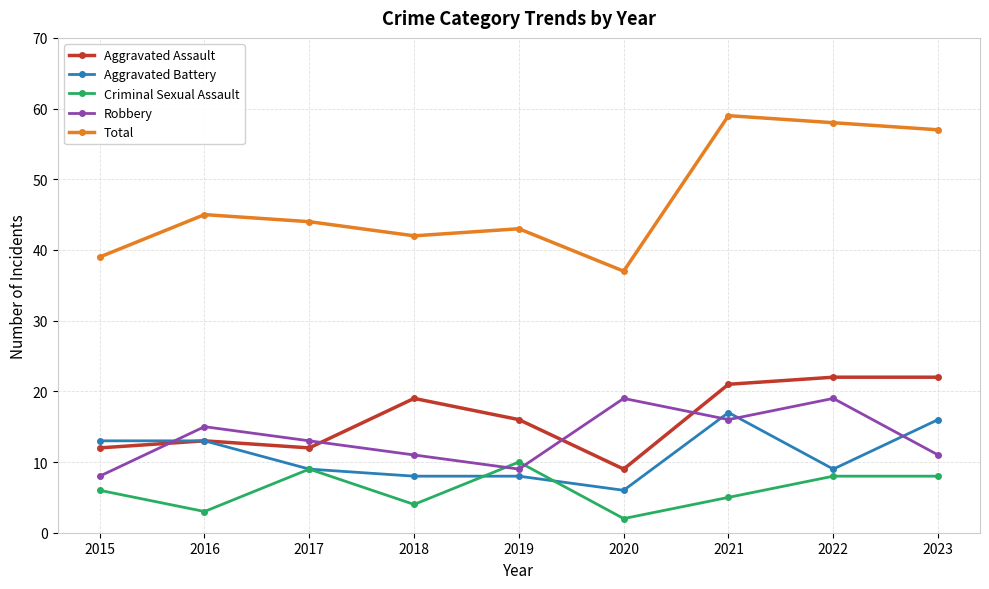

What is the greatest value displayed?

59